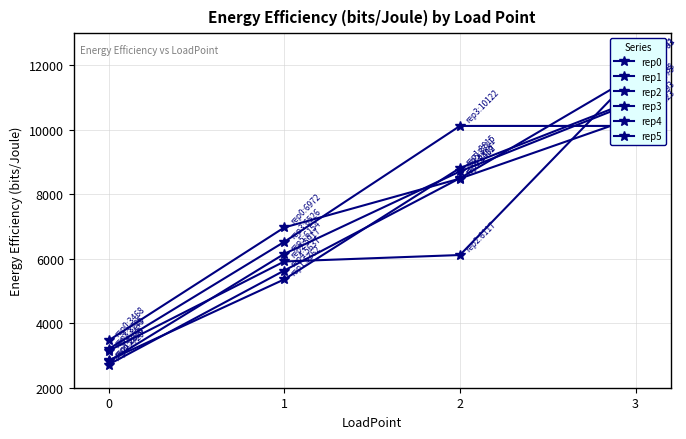

Does the chart display data point markers on the line(s)?

Yes